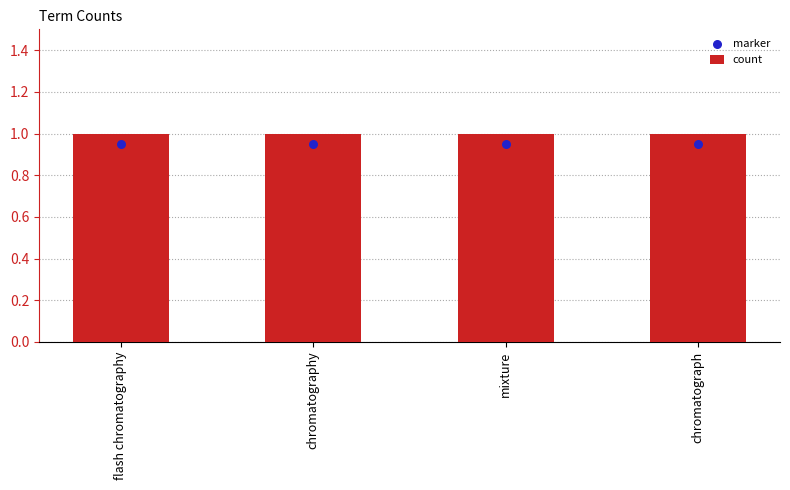

Which series has the largest total across all categories?

count